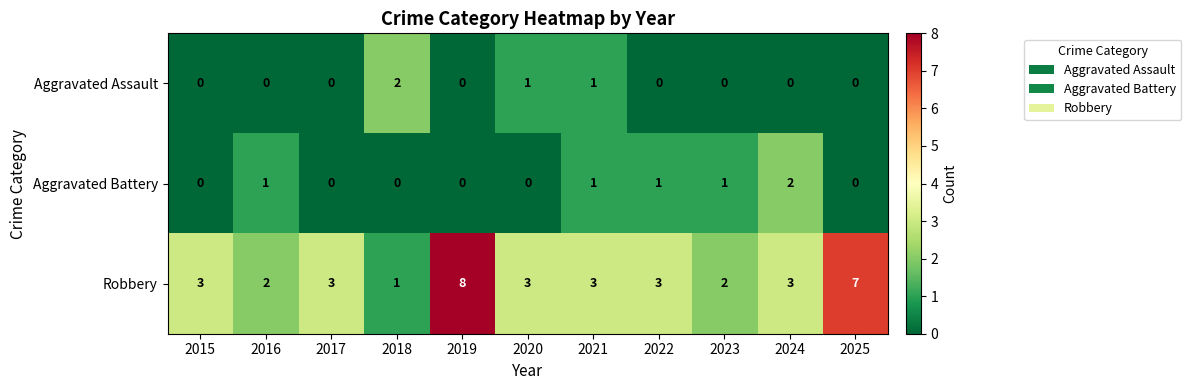

Which label corresponds to the largest value in the chart?

2019